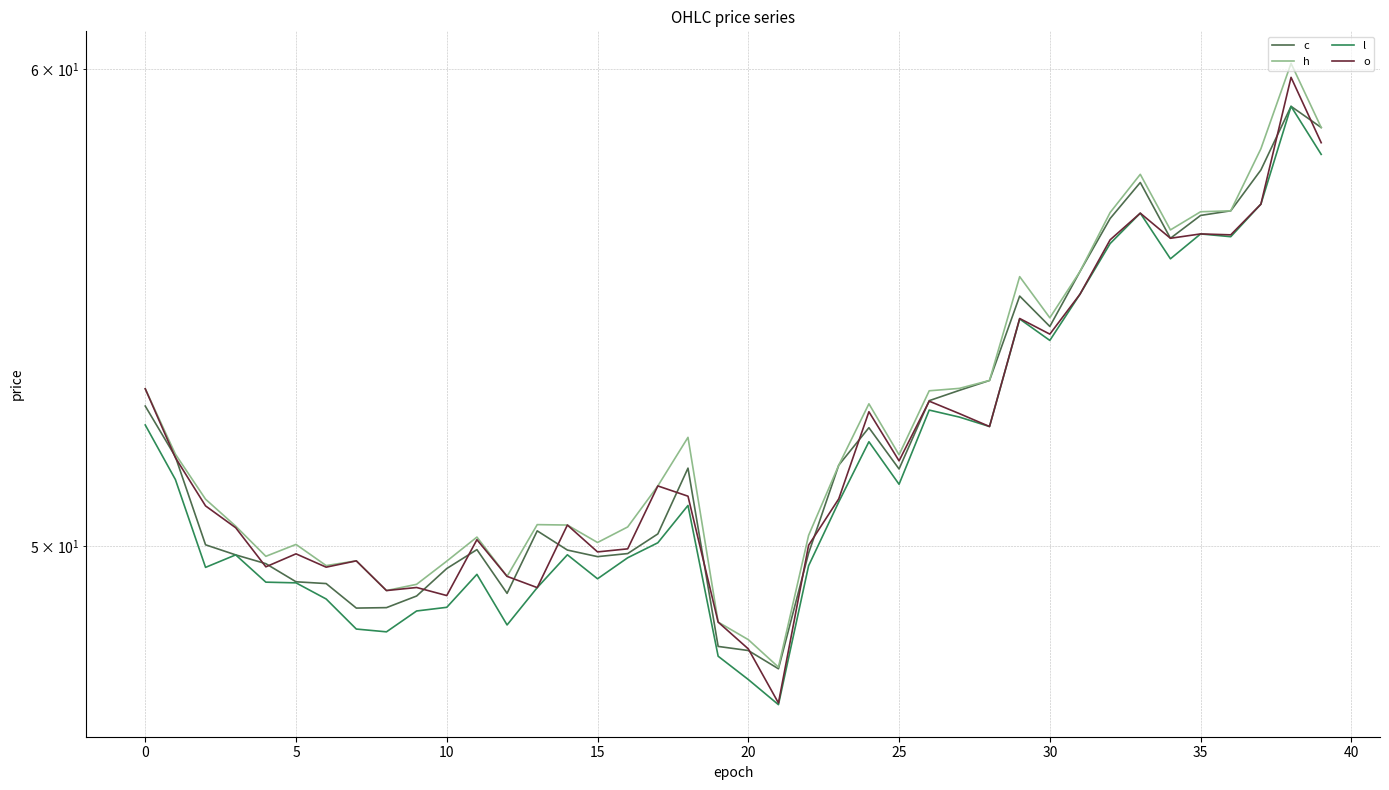

At 36, list the series in order from smallest to largest.

l, o, c, h